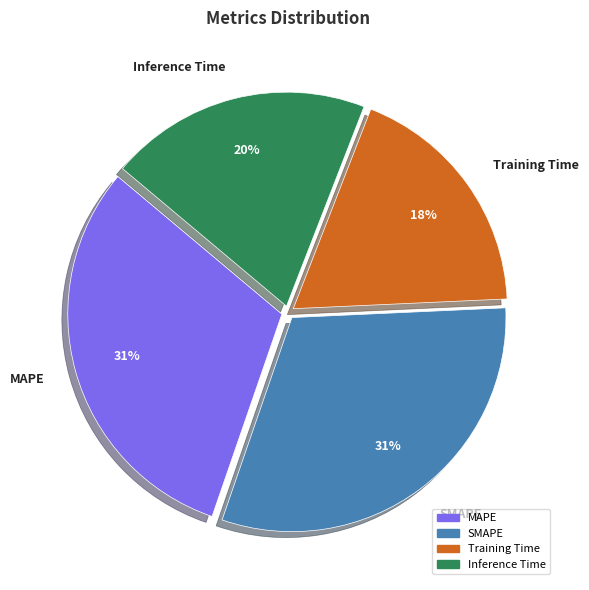

To the nearest percent, what is the combined percentage of Training Time and SMAPE?

49%